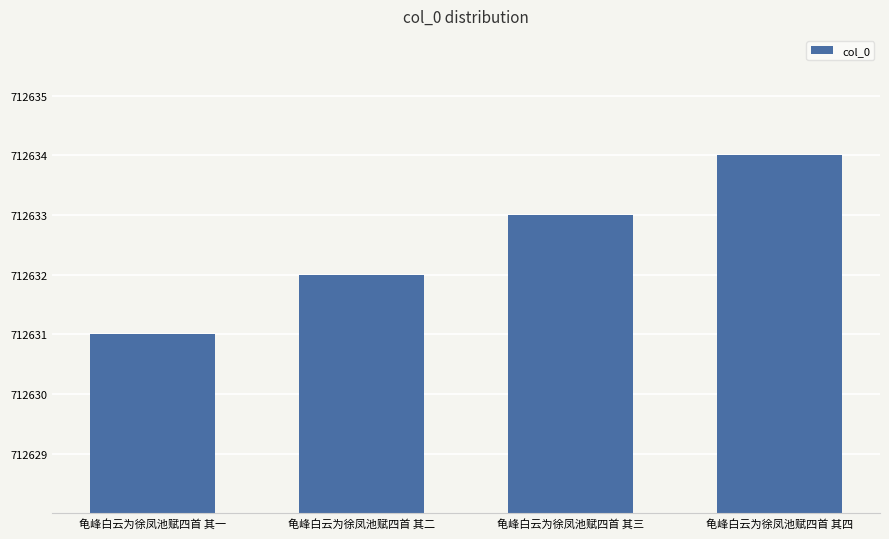

How many values are below 712633?

2